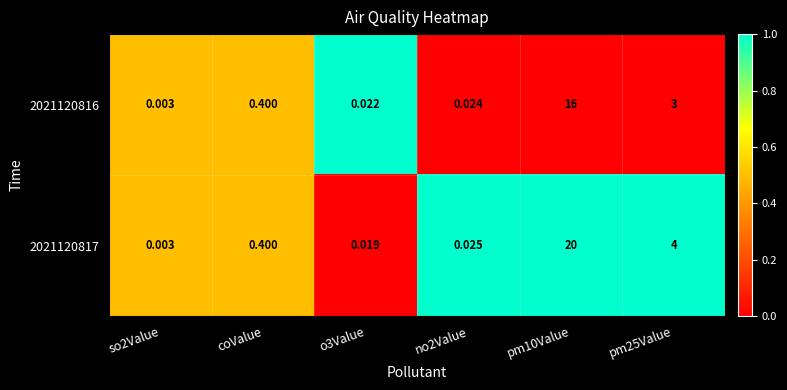

How many distinct data groups are displayed?

2